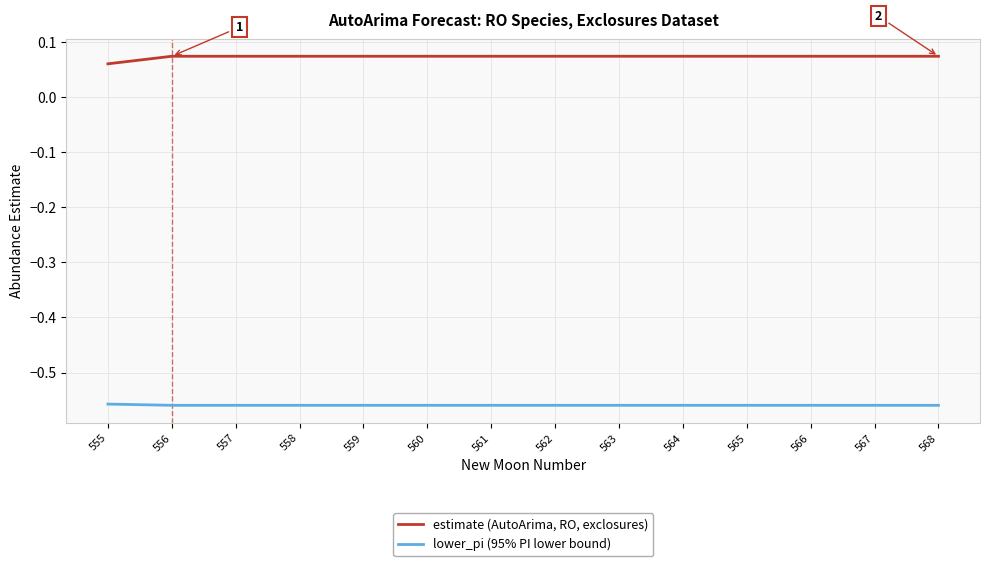

How many distinct data groups are displayed?

2